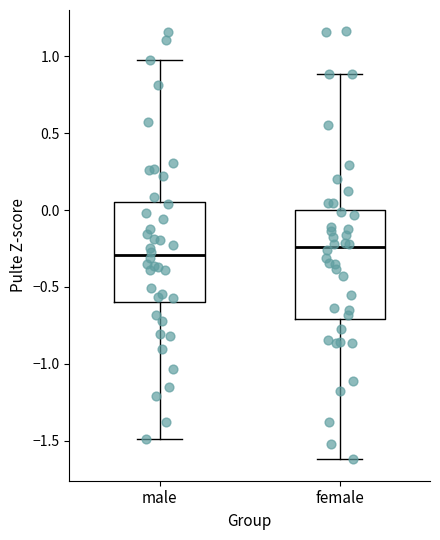

Which box is the tallest, from its lower edge to its upper edge?

female